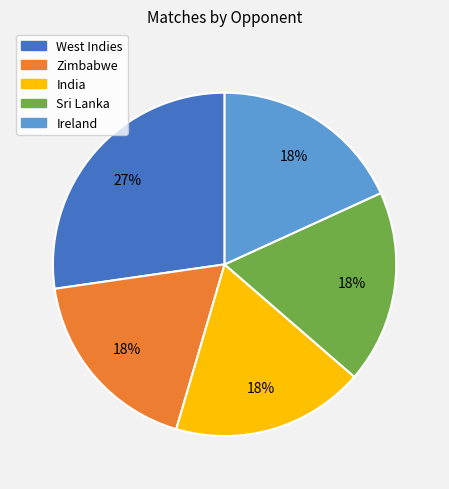

Does India account for over 50% of the chart?

No